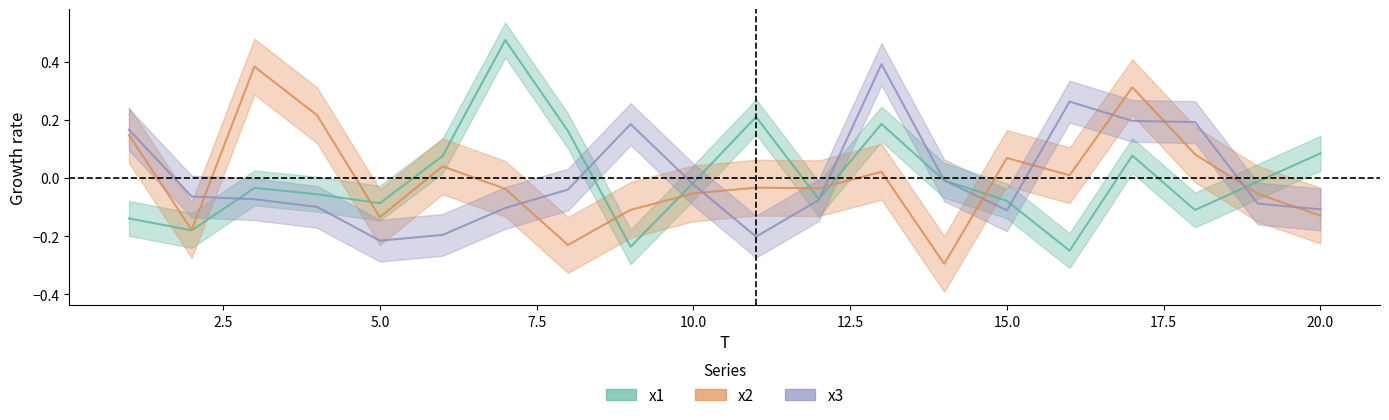

Where is the first local maximum for x1?

3